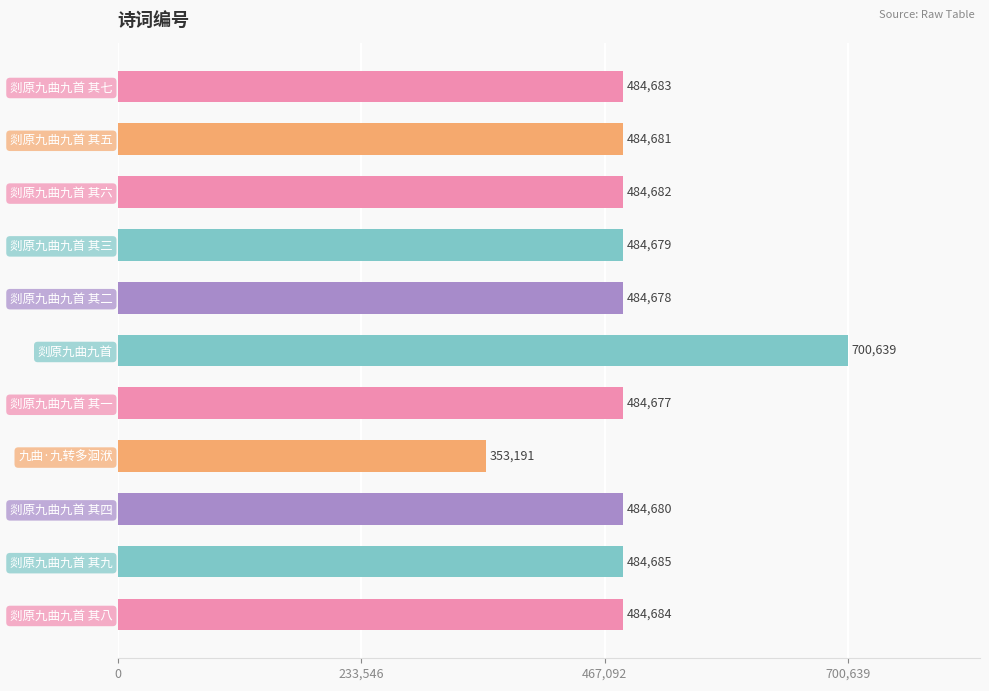

What position from the bottom is 剡原九曲九首 其八?

1